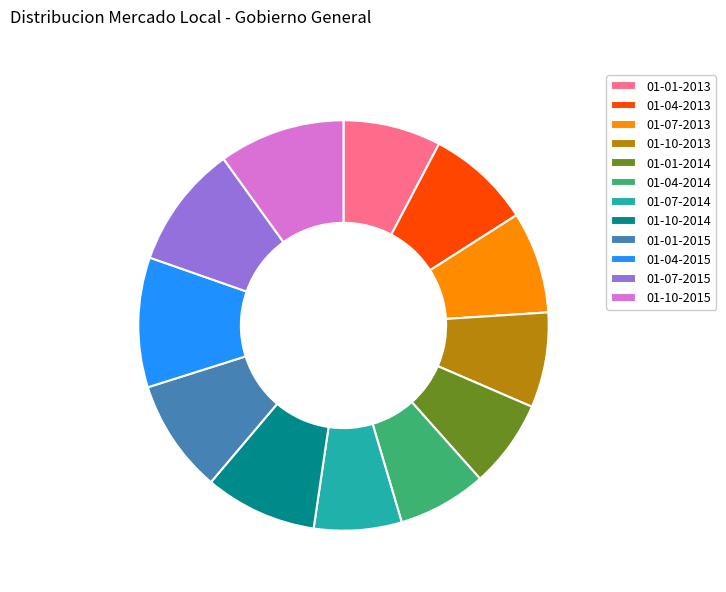

What is the ratio of the value at 01-10-2015 to the value at 01-04-2014?

1.4